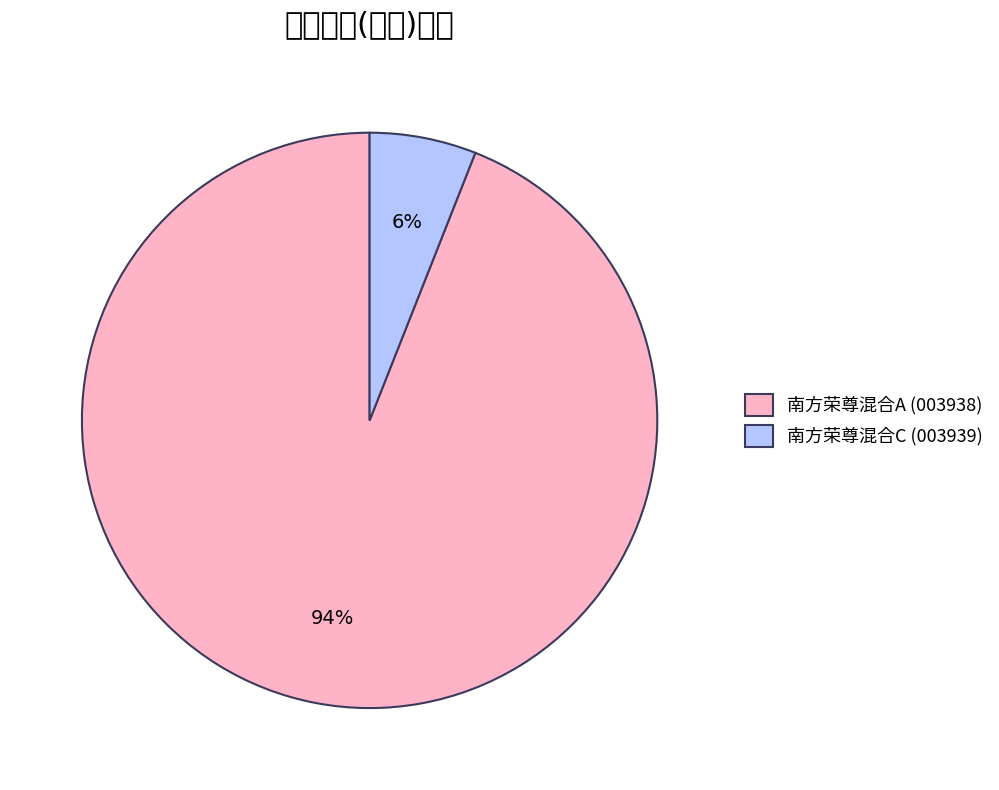

True or false: 南方荣尊混合A accounts for 94% of the total.

True